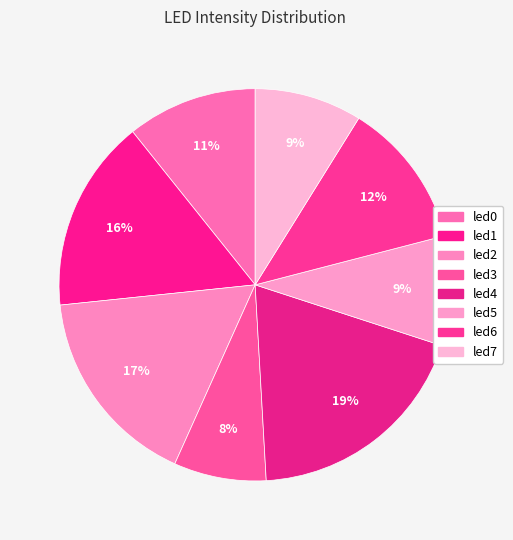

Rank the categories by value from highest to lowest.

led4, led2, led1, led6, led0, led5, led7, led3